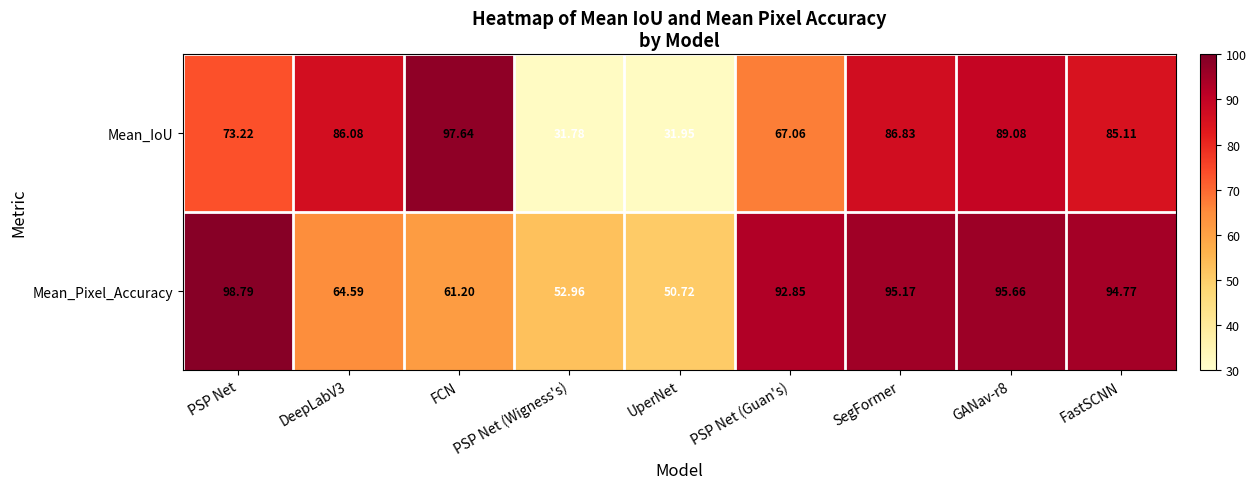

Which series has the largest range (max minus min)?

Mean_IoU